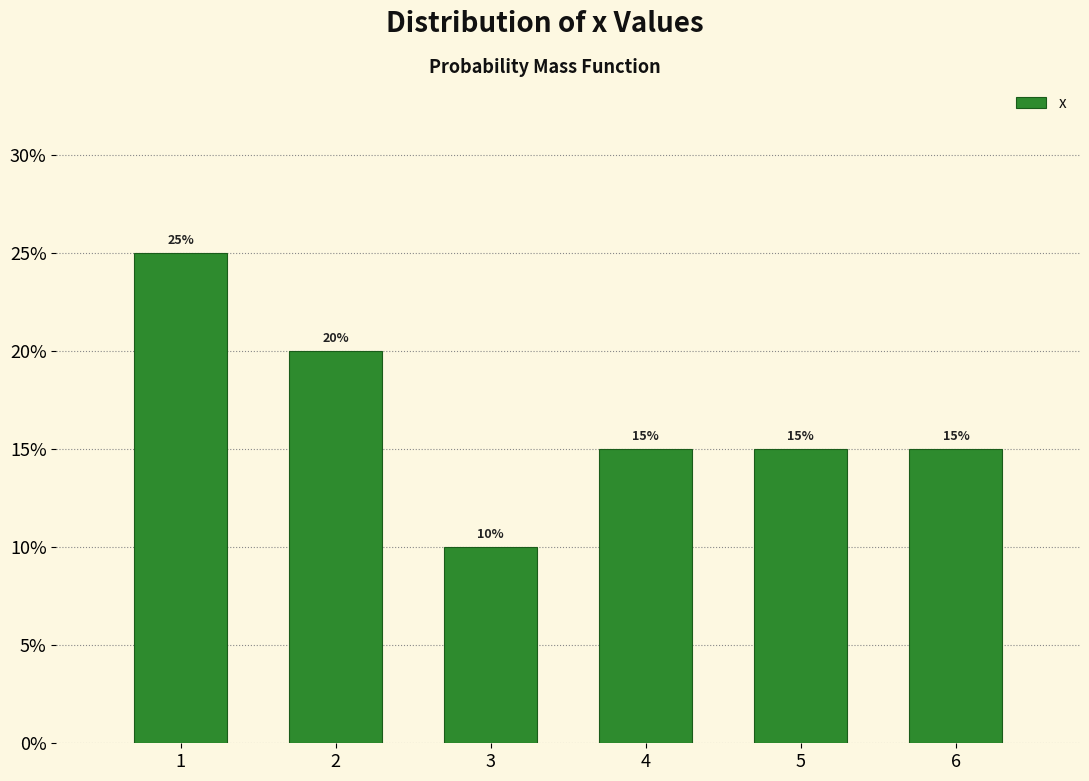

Reading left to right, list all the values displayed in this chart.

1=25	2=20	3=10	4=15	5=15	6=15